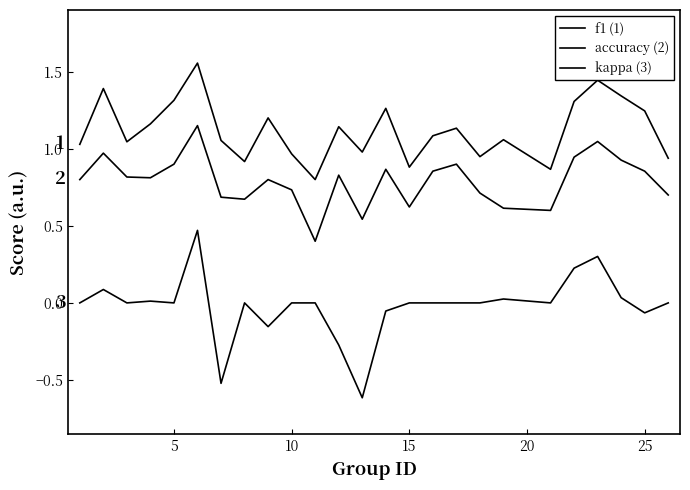

How many lines are shown in the chart?

3